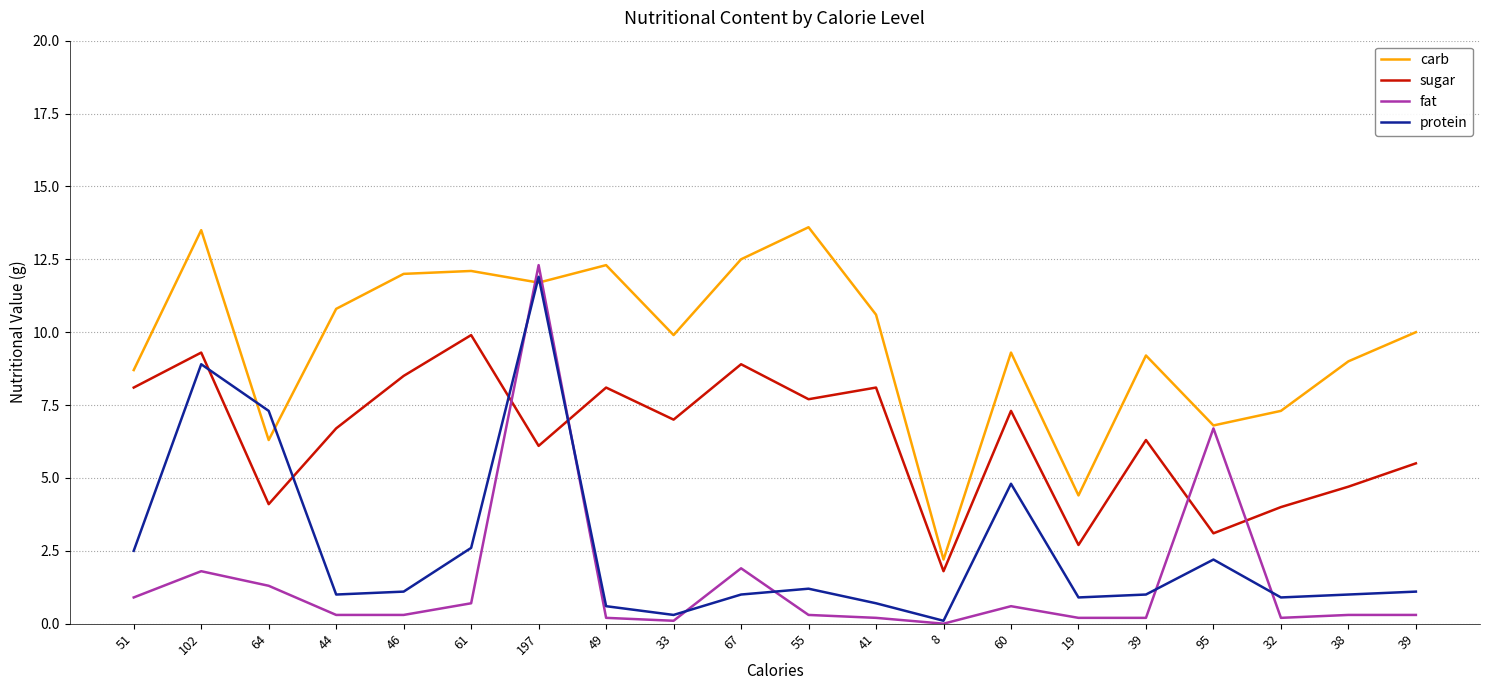

Reading left to right, list all the values displayed in this chart.

carb: 51=8.7	102=13.5	64=6.3	44=10.8	46=12.0	61=12.1	197=11.7	49=12.3	33=9.9	67=12.5	55=13.6	41=10.6	8=2.2	60=9.3	19=4.4	39=9.2	95=6.8	32=7.3	38=9.0	39=10.0
sugar: 51=8.1	102=9.3	64=4.1	44=6.7	46=8.5	61=9.9	197=6.1	49=8.1	33=7.0	67=8.9	55=7.7	41=8.1	8=1.8	60=7.3	19=2.7	39=6.3	95=3.1	32=4.0	38=4.7	39=5.5
fat: 51=0.9	102=1.8	64=1.3	44=0.3	46=0.3	61=0.7	197=12.3	49=0.2	33=0.1	67=1.9	55=0.3	41=0.2	8=0.0	60=0.6	19=0.2	39=0.2	95=6.7	32=0.2	38=0.3	39=0.3
protein: 51=2.5	102=8.9	64=7.3	44=1.0	46=1.1	61=2.6	197=11.9	49=0.6	33=0.3	67=1.0	55=1.2	41=0.7	8=0.1	60=4.8	19=0.9	39=1.0	95=2.2	32=0.9	38=1.0	39=1.1